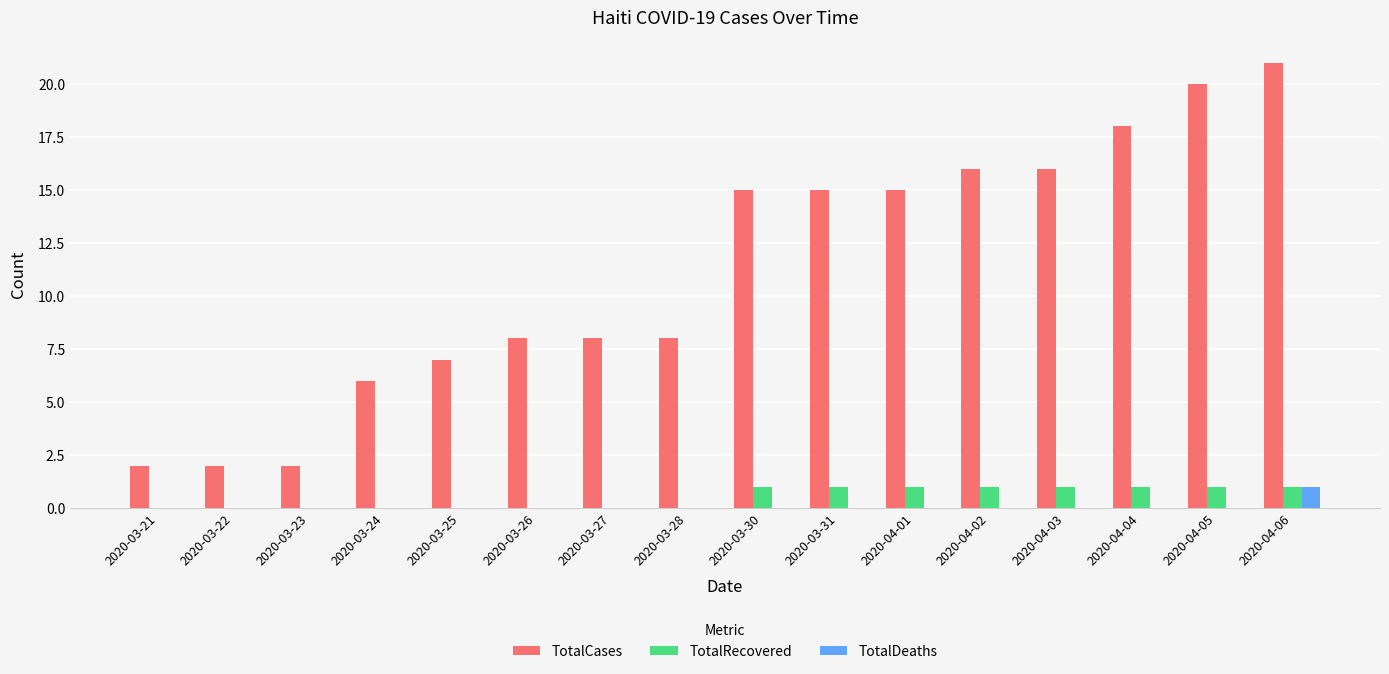

Between 2020-03-22 and 2020-04-01, which series saw the biggest shift?

TotalCases